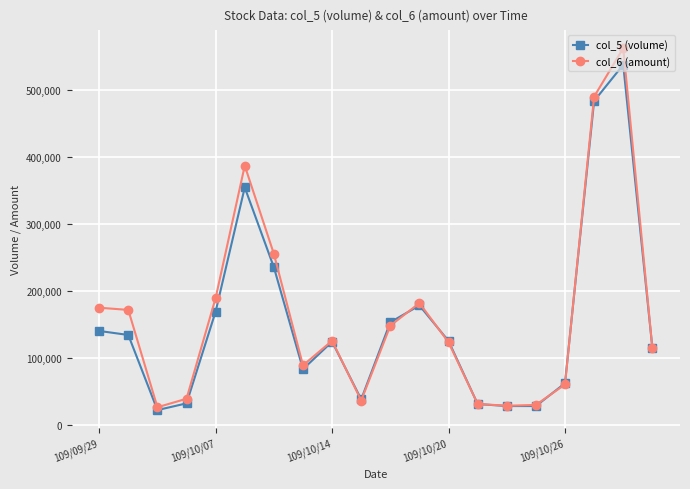

Which series has the largest range (max minus min)?

col_6 (amount)